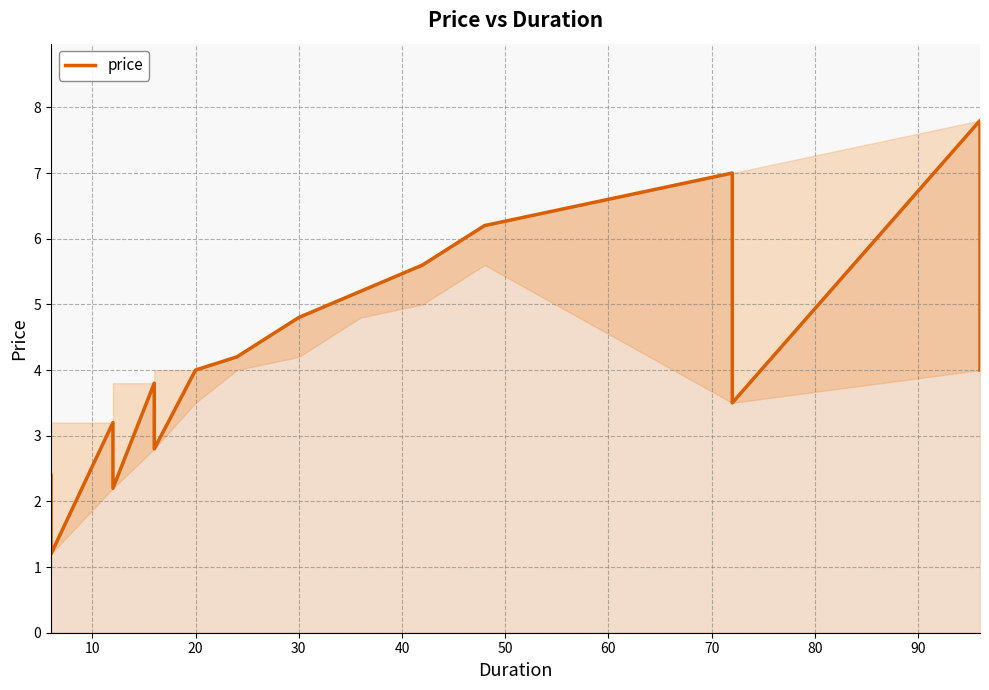

How many values exceed 4?

7